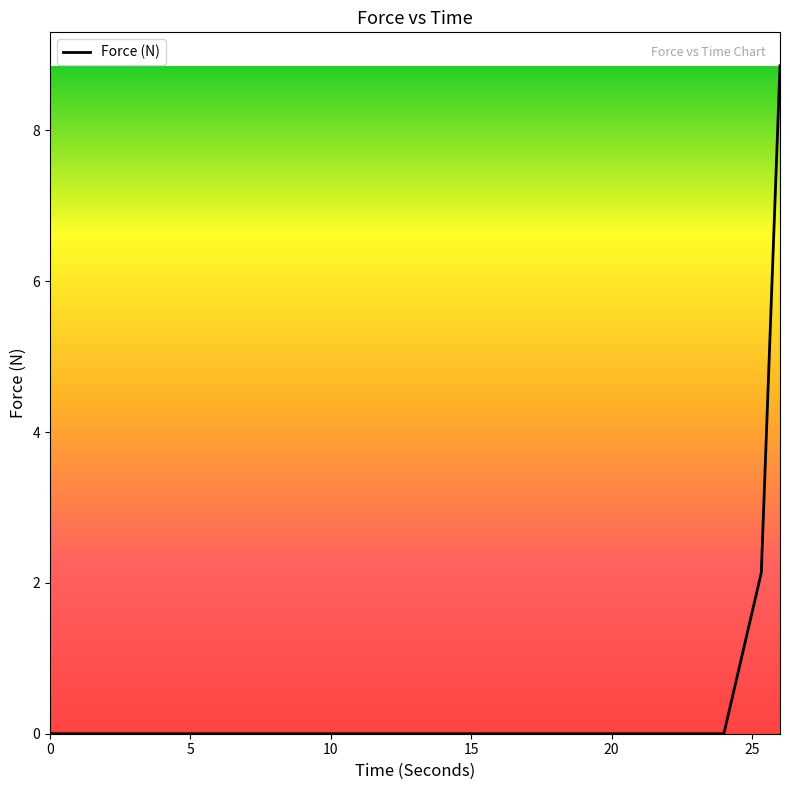

What is the difference between the maximum and minimum values?

8.9